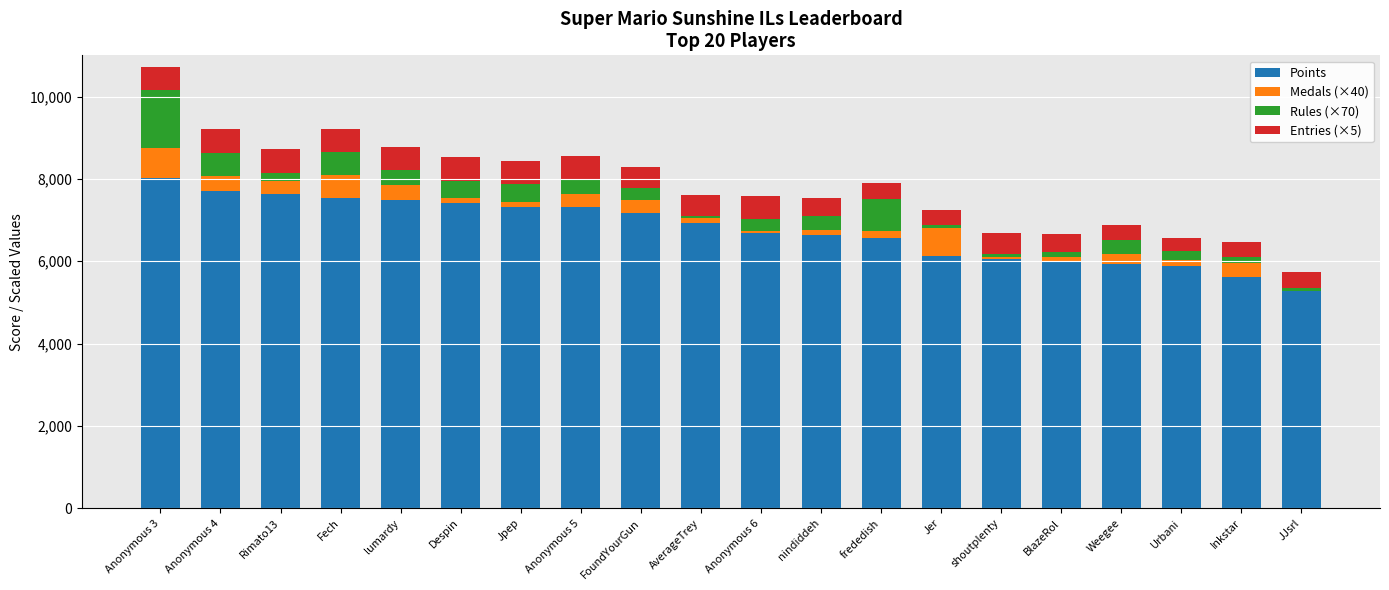

The Points series shows 9544 at frededish. True or false?

False